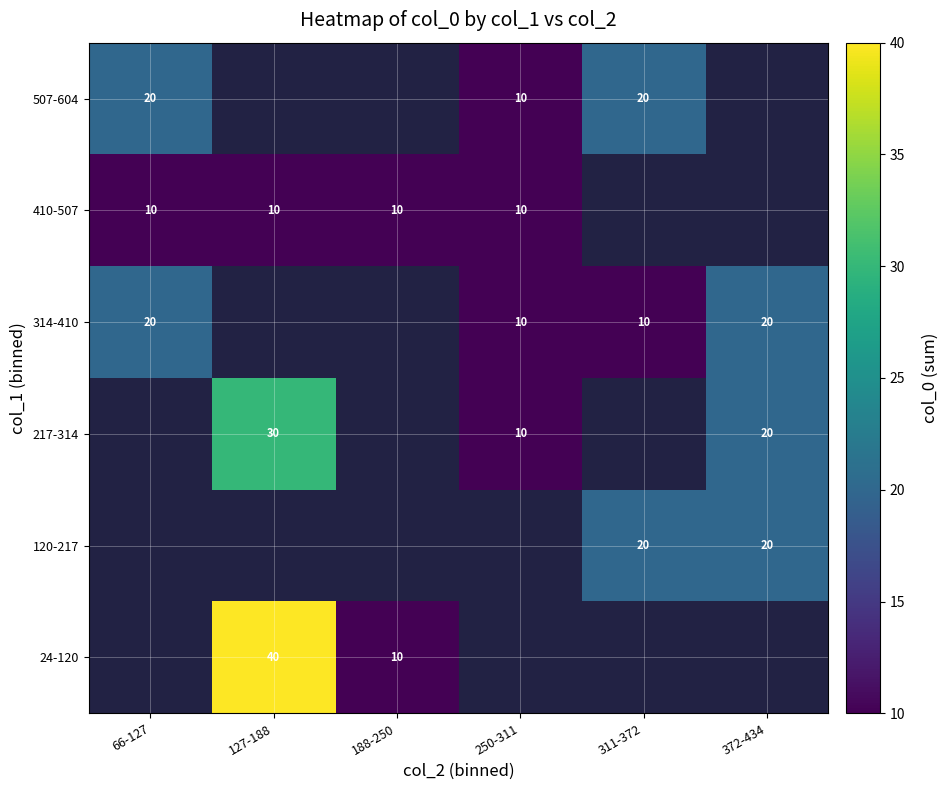

True or false: 410-507 has a value of 5 at 188-250.

False